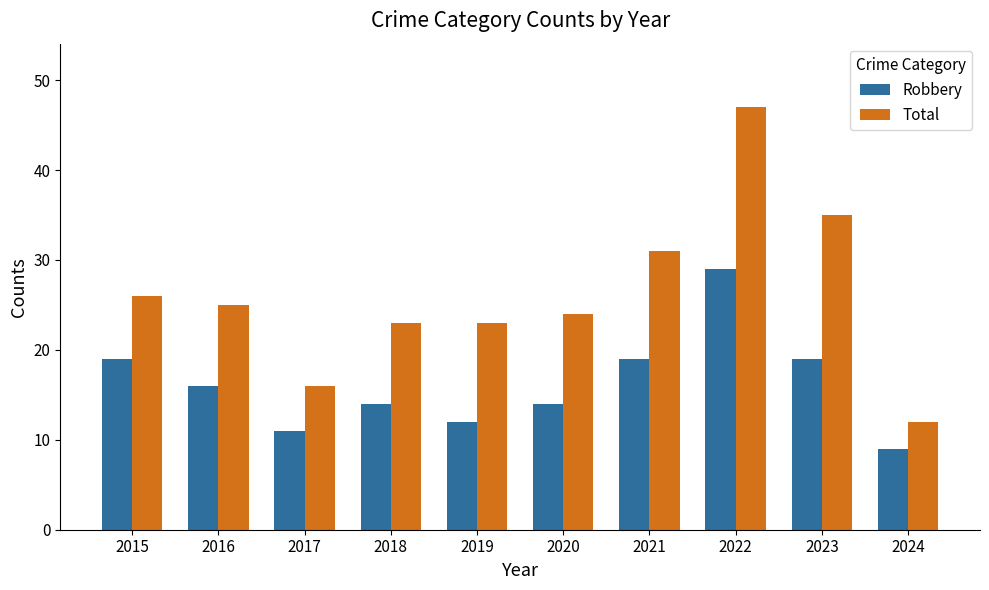

How many values in the Total series are below 25?

5